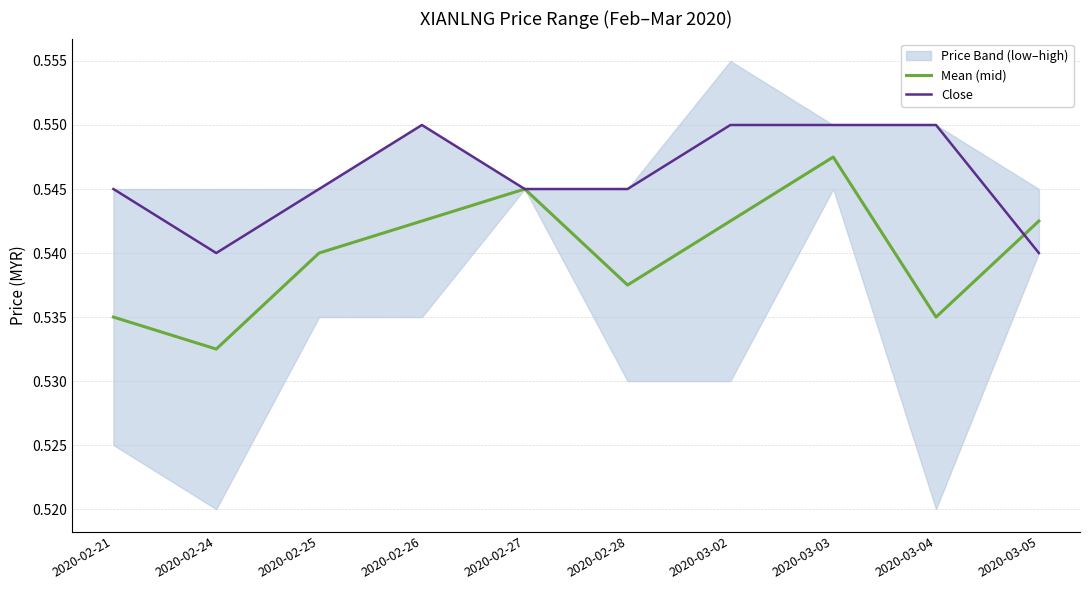

What is the total value across all series at 2020-02-26?

1.1